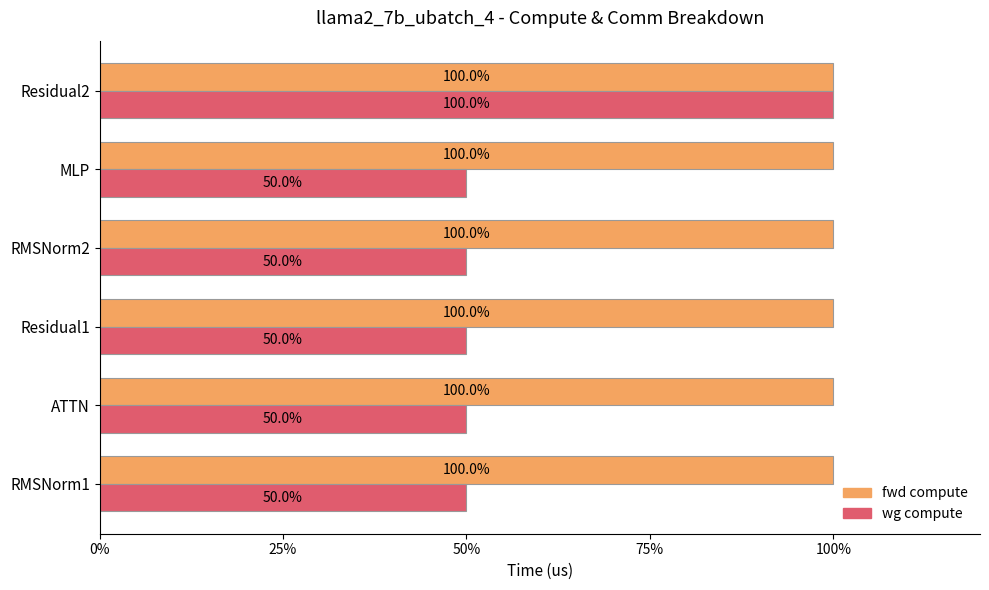

Which series has the widest spread of values?

wg compute